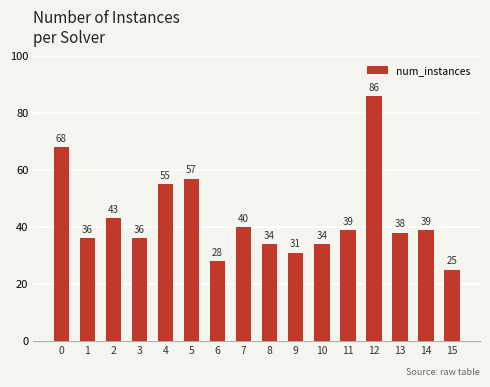

What is the smallest value displayed?

25